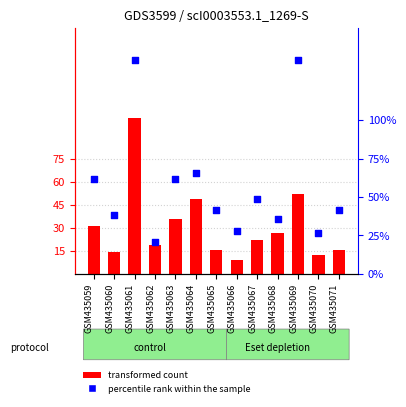

At how many categories does at least one series exceed 0?

13